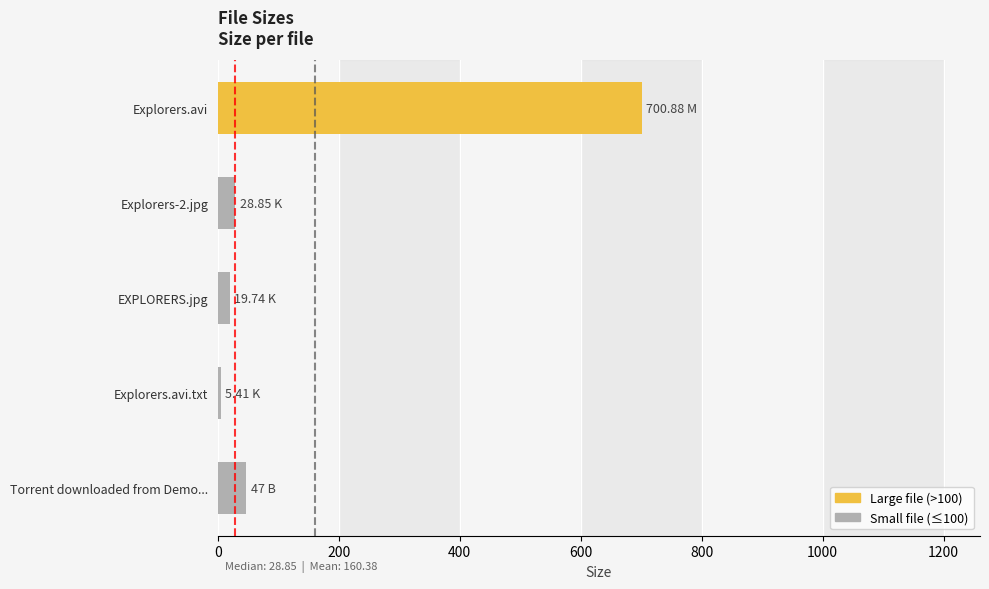

Between EXPLORERS.jpg and Torrent downloaded from Demo..., which is larger?

Torrent downloaded from Demo...